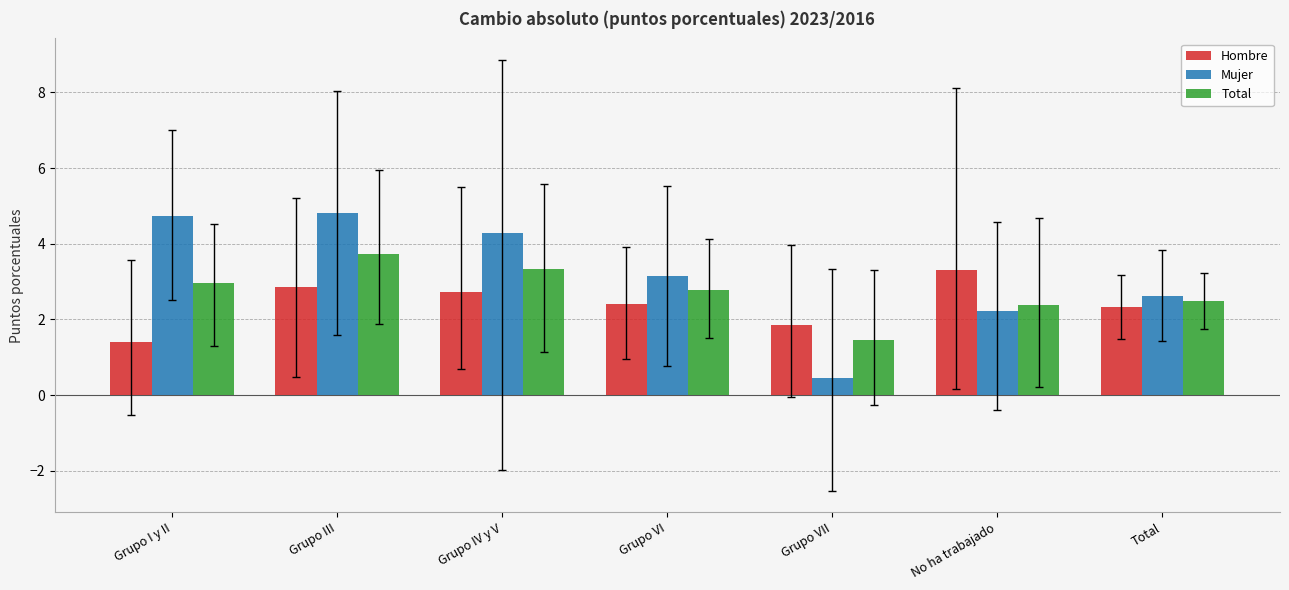

Reading left to right, transcribe all the data shown in this chart.

Hombre: 1.4	2.9	2.7	2.4	1.9	3.3	2.3
Mujer: 4.7	4.8	4.3	3.1	0.5	2.2	2.6
Total: 3.0	3.7	3.3	2.8	1.5	2.4	2.5